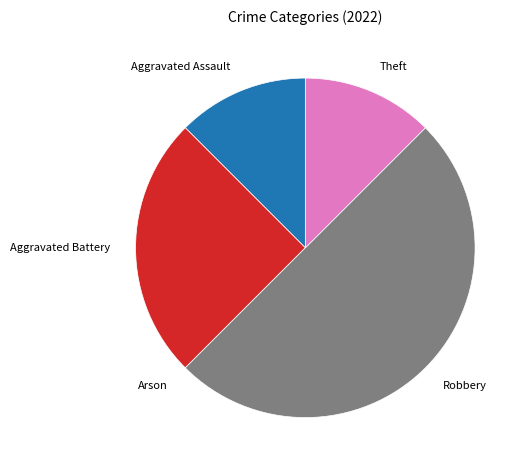

Is the sum of Theft and Aggravated Battery greater than half?

No